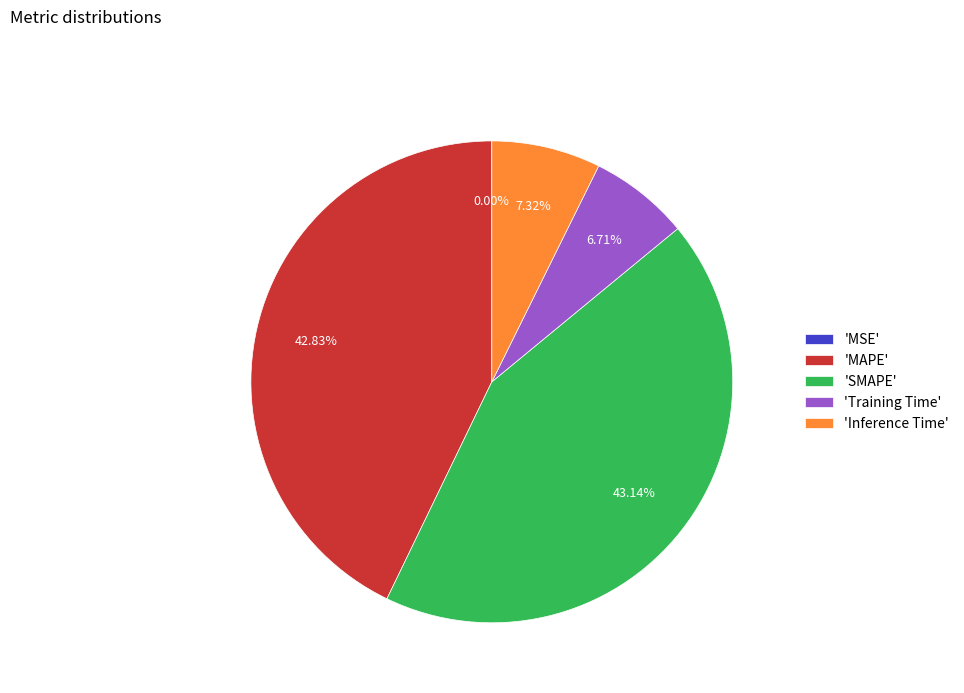

Does 'MAPE' account for over 50% of the chart?

No